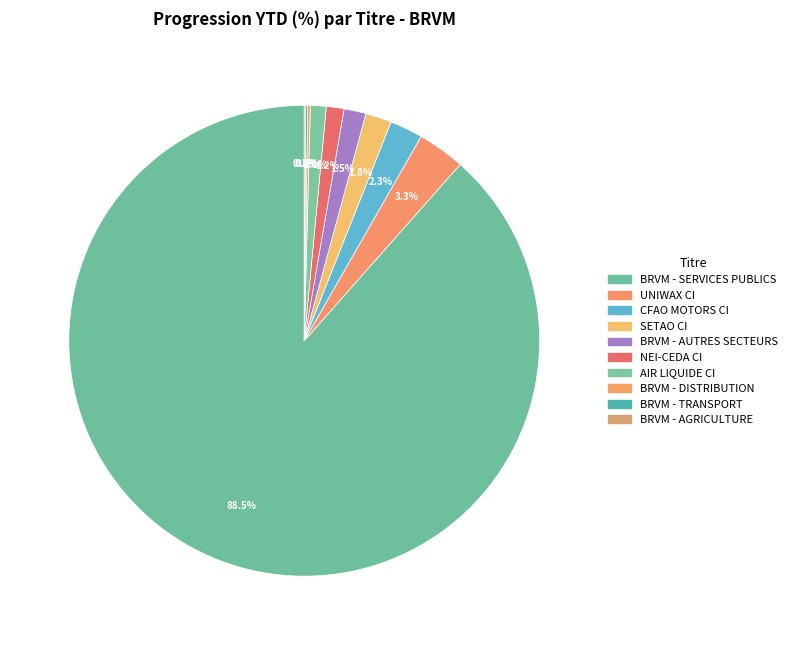

True or false: SETAO CI accounts for 1% of the total.

False